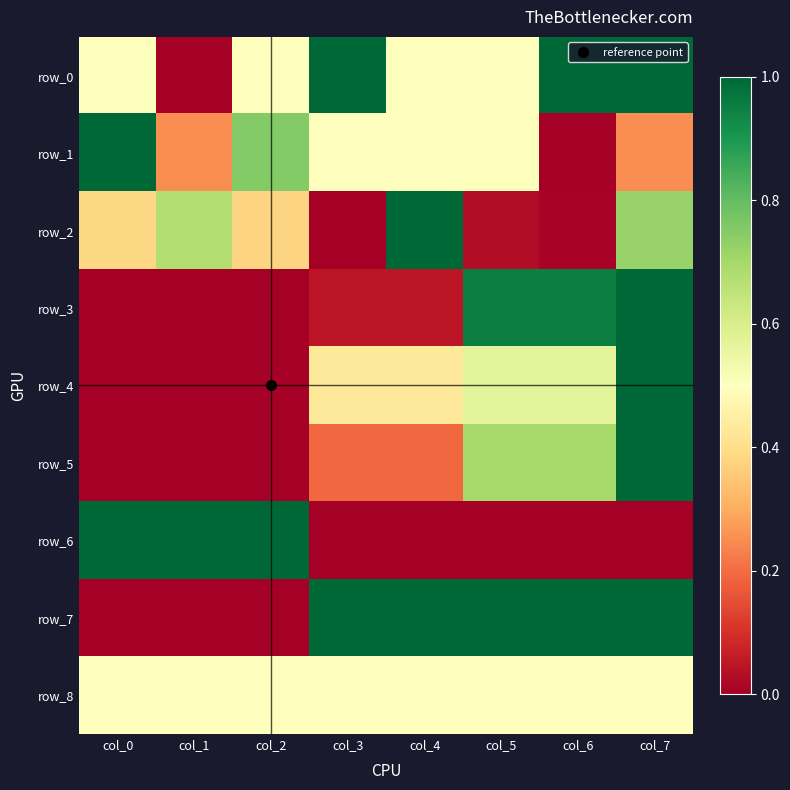

Reading right to left, what are all the values shown in this chart?

row_0: col_7=1.0	col_6=1.0	col_5=0.5	col_4=0.5	col_3=1.0	col_2=0.5	col_1=0.0	col_0=0.5
row_1: col_7=0.2	col_6=0.0	col_5=0.5	col_4=0.5	col_3=0.5	col_2=0.8	col_1=0.2	col_0=1.0
row_2: col_7=0.7	col_6=0.0	col_5=0.0	col_4=1.0	col_3=0.0	col_2=0.4	col_1=0.7	col_0=0.4
row_3: col_7=1.0	col_6=1.0	col_5=1.0	col_4=0.0	col_3=0.0	col_2=0.0	col_1=0.0	col_0=0.0
row_4: col_7=1.0	col_6=0.6	col_5=0.6	col_4=0.4	col_3=0.4	col_2=0.0	col_1=0.0	col_0=0.0
row_5: col_7=1.0	col_6=0.7	col_5=0.7	col_4=0.2	col_3=0.2	col_2=0.0	col_1=0.0	col_0=0.0
row_6: col_7=0.0	col_6=0.0	col_5=0.0	col_4=0.0	col_3=0.0	col_2=1.0	col_1=1.0	col_0=1.0
row_7: col_7=1.0	col_6=1.0	col_5=1.0	col_4=1.0	col_3=1.0	col_2=0.0	col_1=0.0	col_0=0.0
row_8: col_7=0.5	col_6=0.5	col_5=0.5	col_4=0.5	col_3=0.5	col_2=0.5	col_1=0.5	col_0=0.5